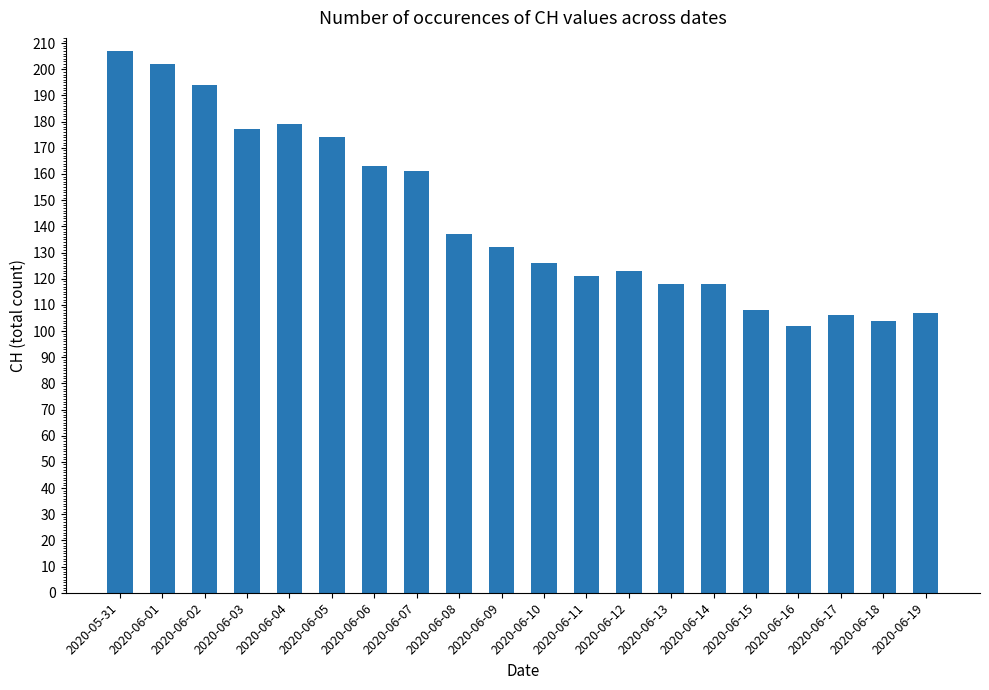

What is the change in value from 2020-05-31 to 2020-06-06?

-44